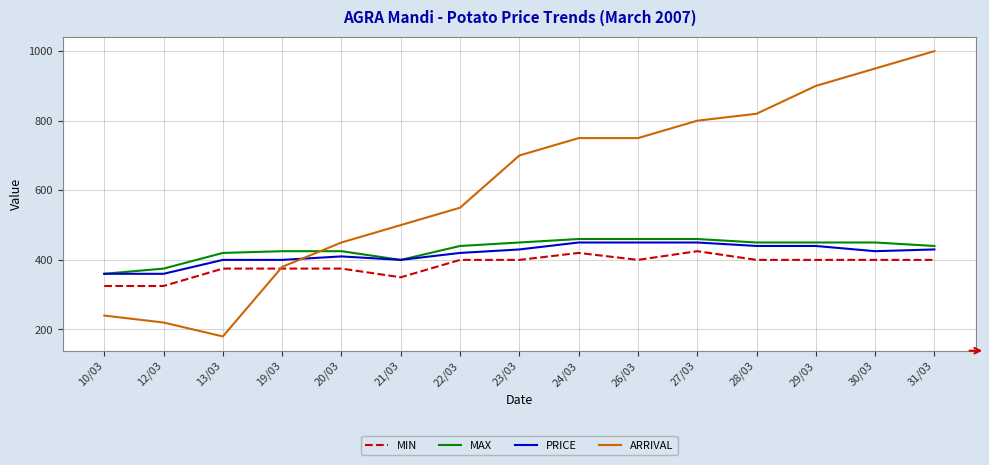

What value does the PRICE series have at 29/03, to the nearest 10?

440